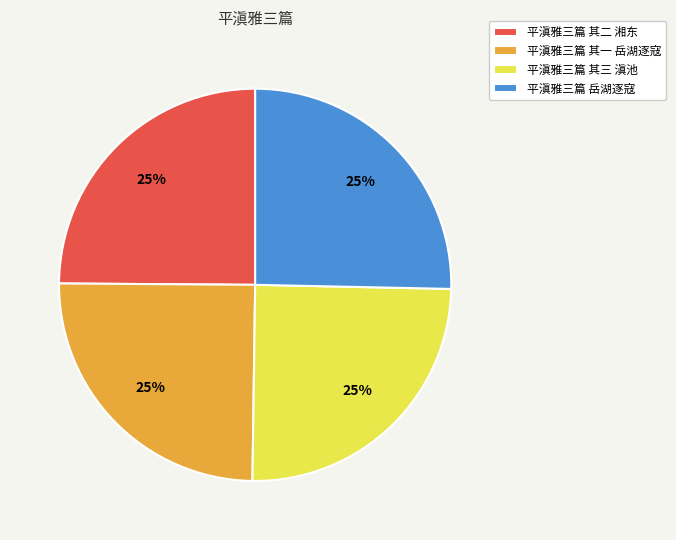

Is it true that 平滇雅三篇 其二 湘东 is 36% of the pie?

False